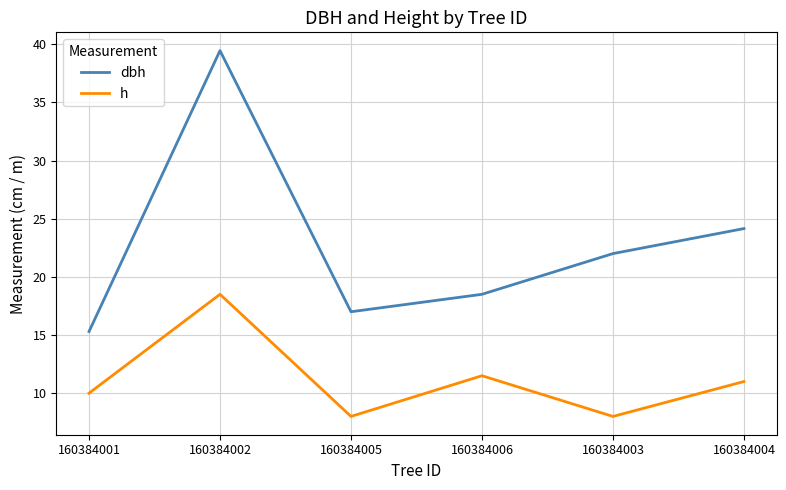

What is the highest value of the h series?

18.5